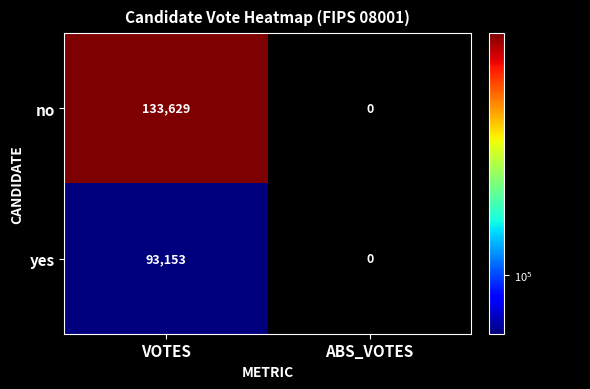

List the labels in order of no value, smallest first.

ABS_VOTES, VOTES